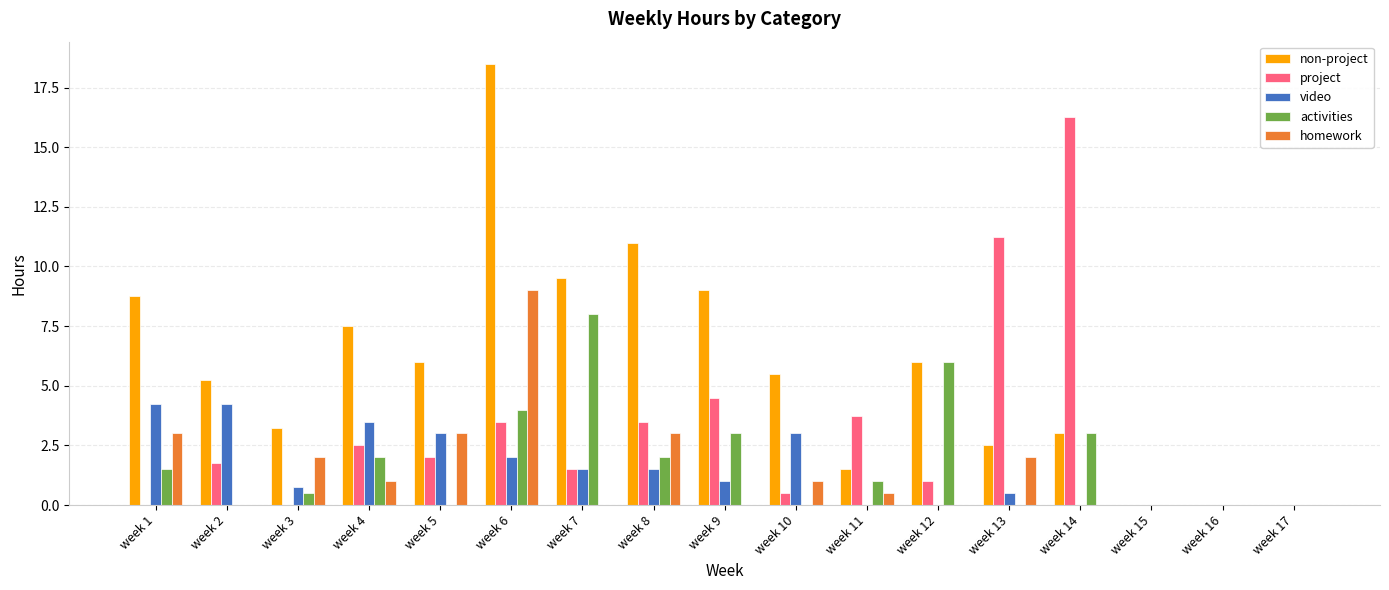

How many data points does each series have?

17